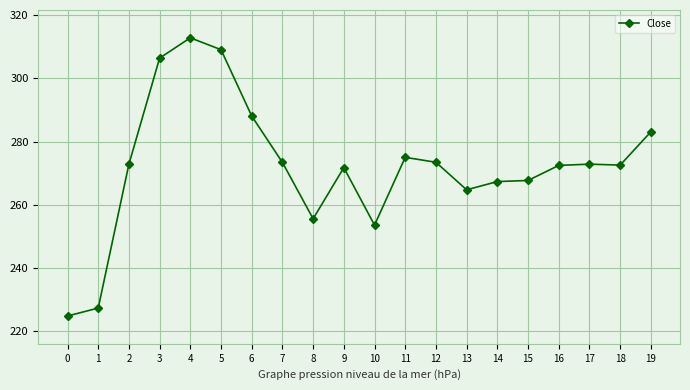

What is the difference between the second highest and minimum values?

84.1